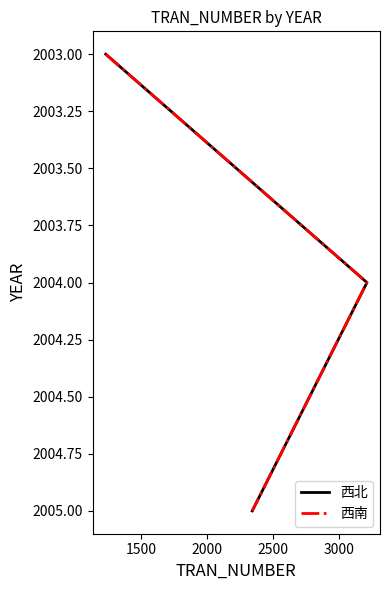

What is the value of the 西南 point at the 2nd from the left?

2004